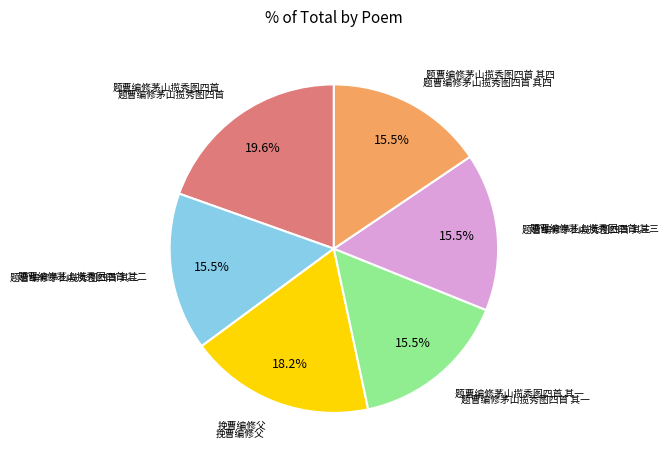

How many slices are in this pie chart?

6